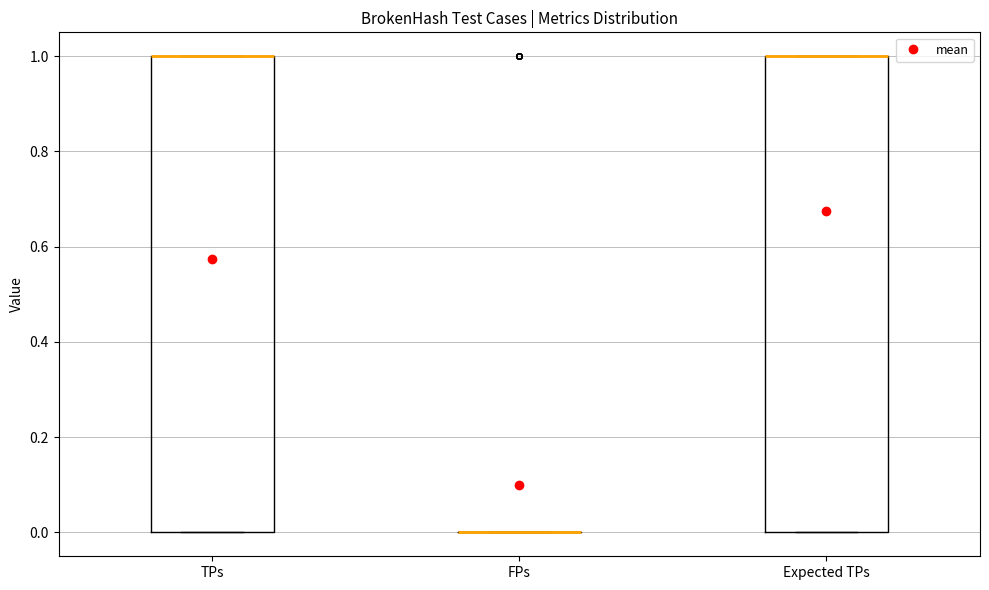

Reading left to right, transcribe this box plot: for each box, give where its median line is, the range the box spans, and where its two whiskers end, as read against the y-axis. The values are not printed on the chart, so give them approximately, as read against the axis.

TPs: median 1 (drawn on the box's upper edge), box 0 to 1, whiskers 0 to 1
FPs: box collapsed to a line at 0, whiskers 0 to 0
Expected TPs: median 1 (drawn on the box's upper edge), box 0 to 1, whiskers 0 to 1